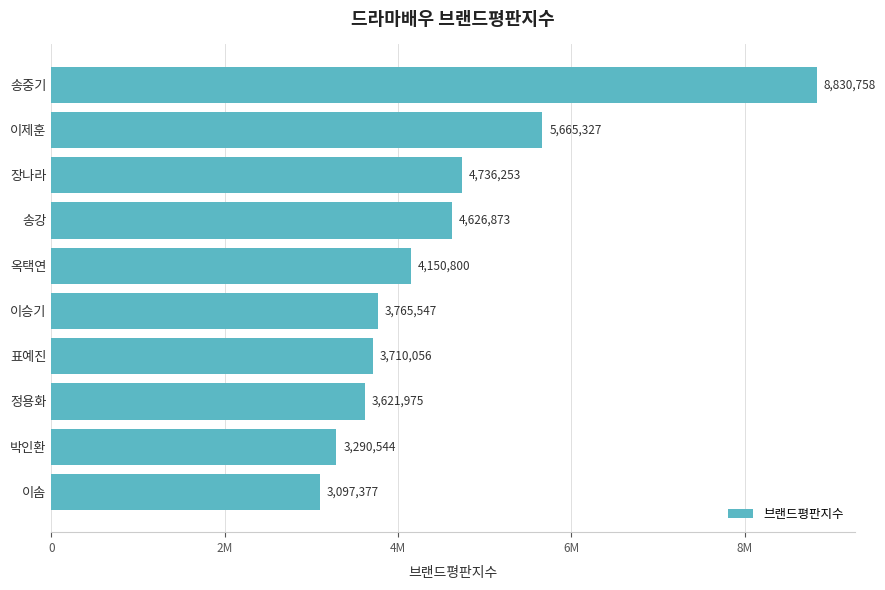

Rank the categories by value from lowest to highest.

이솜, 박인환, 정용화, 표예진, 이승기, 옥택연, 송강, 장나라, 이제훈, 송중기